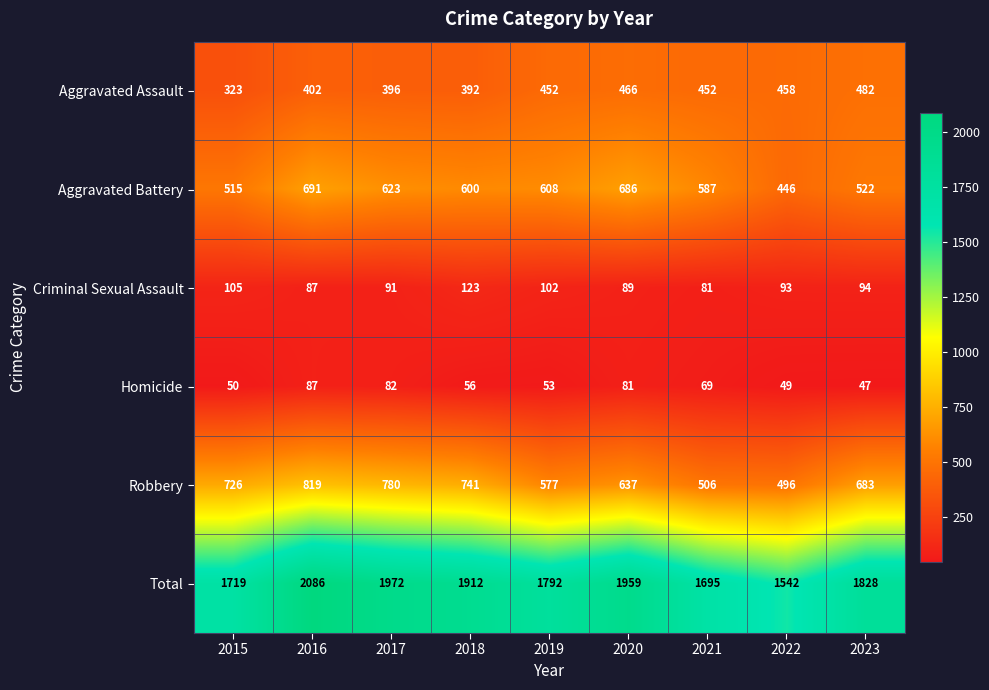

The Aggravated Battery series shows 623 at 2017. True or false?

True